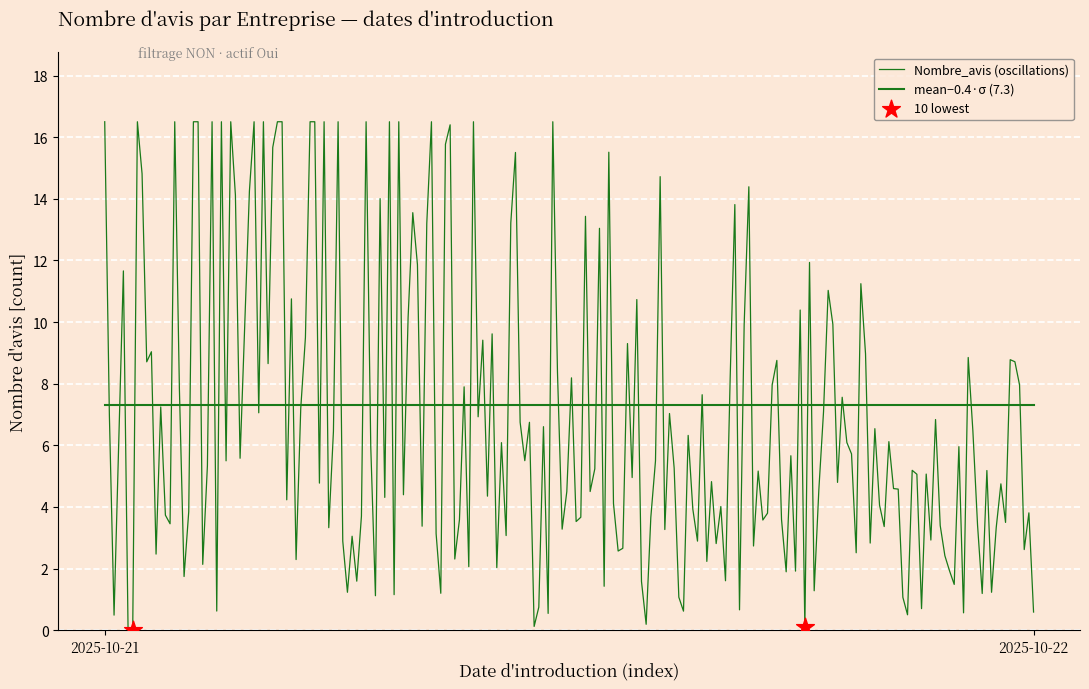

How many lines are shown in the chart?

2